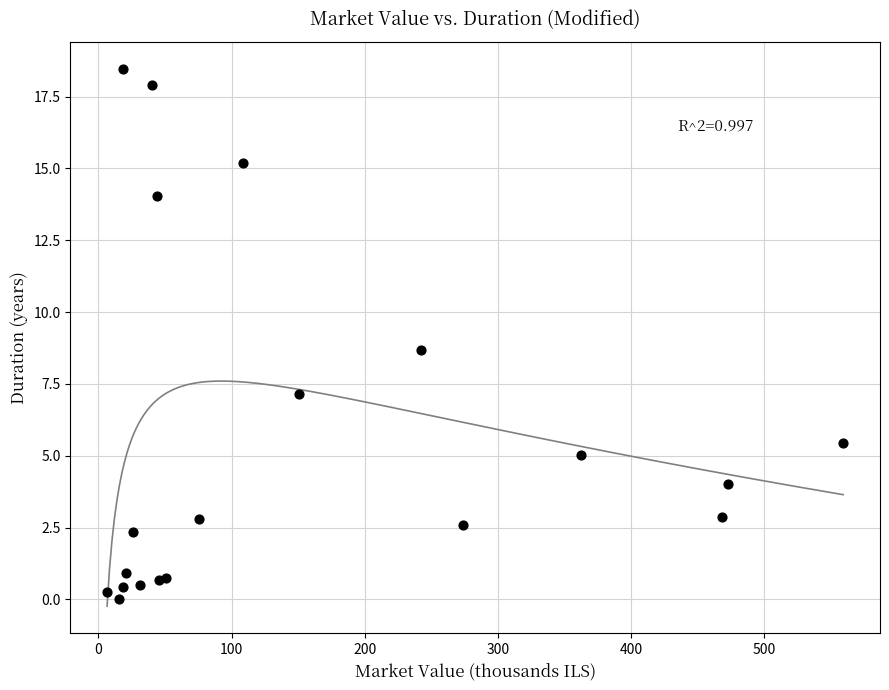

What Y value in the scatter plot is closest to 9?

8.7